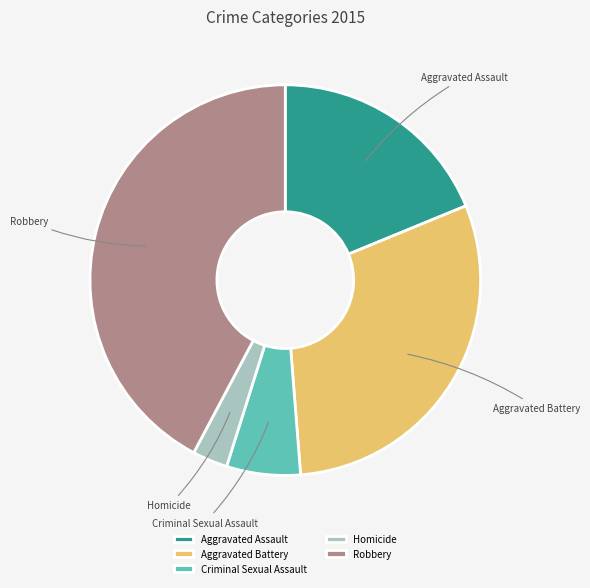

Is it true that Robbery is 42% of the pie?

True